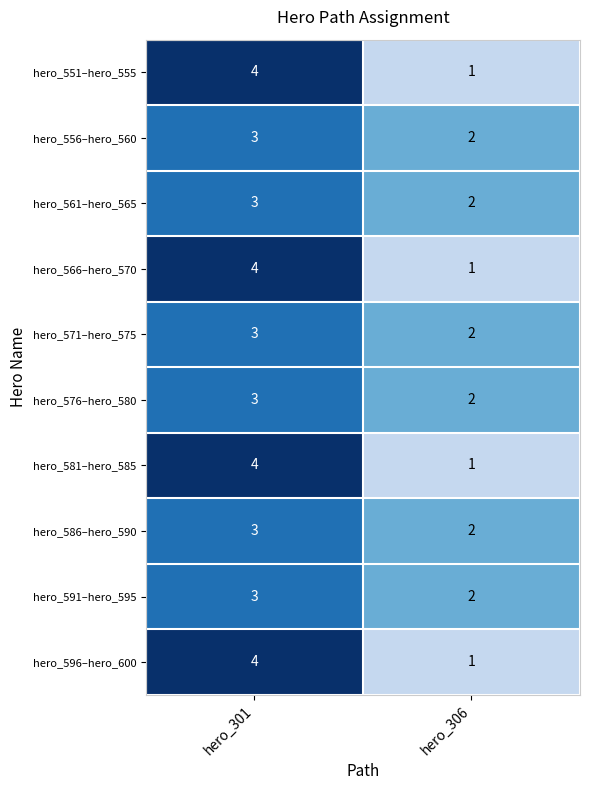

The value of hero_551–hero_555 at hero_306 is 1. True or false?

True